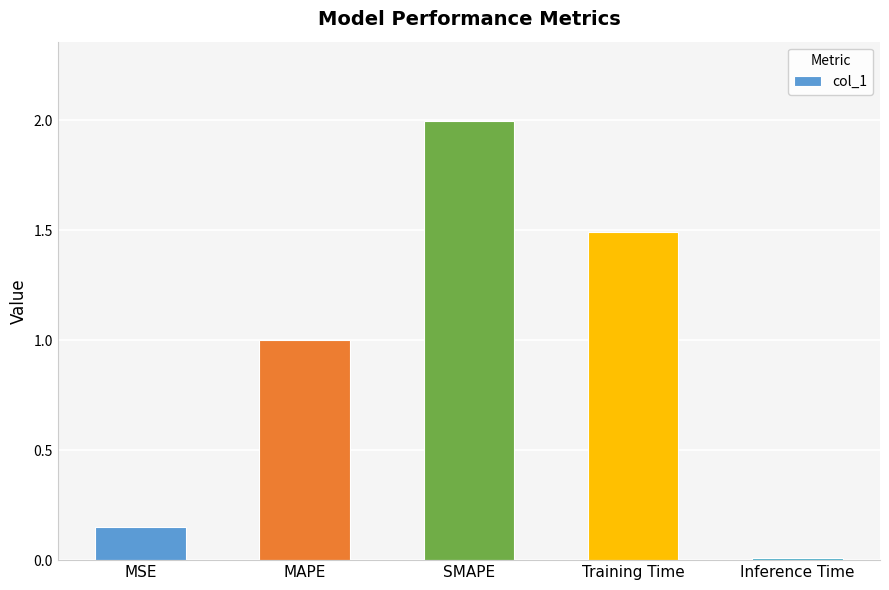

What is the value of the 3rd bar from the left?

2.0